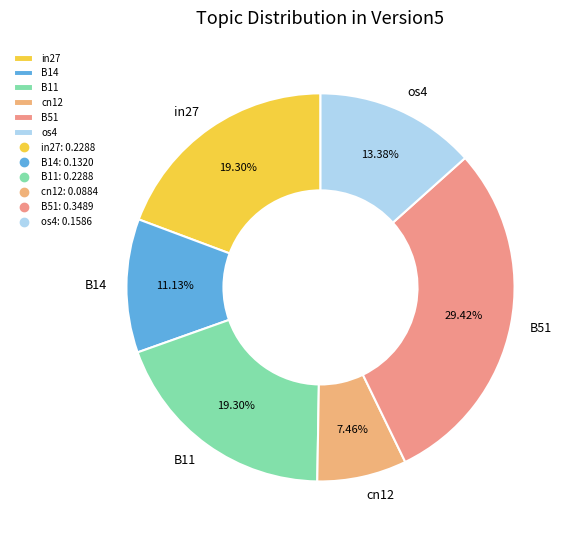

Approximately how many times larger is the value at in27 compared to B51?

0.7